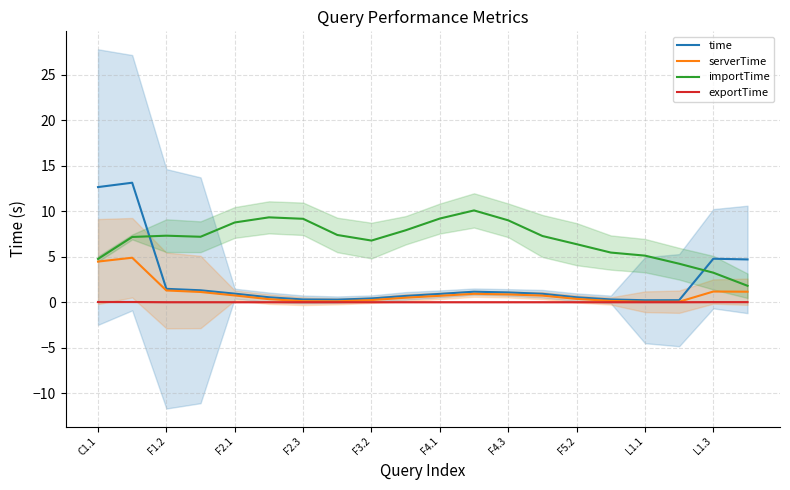

What is the sum of all exportTime values?

0.1